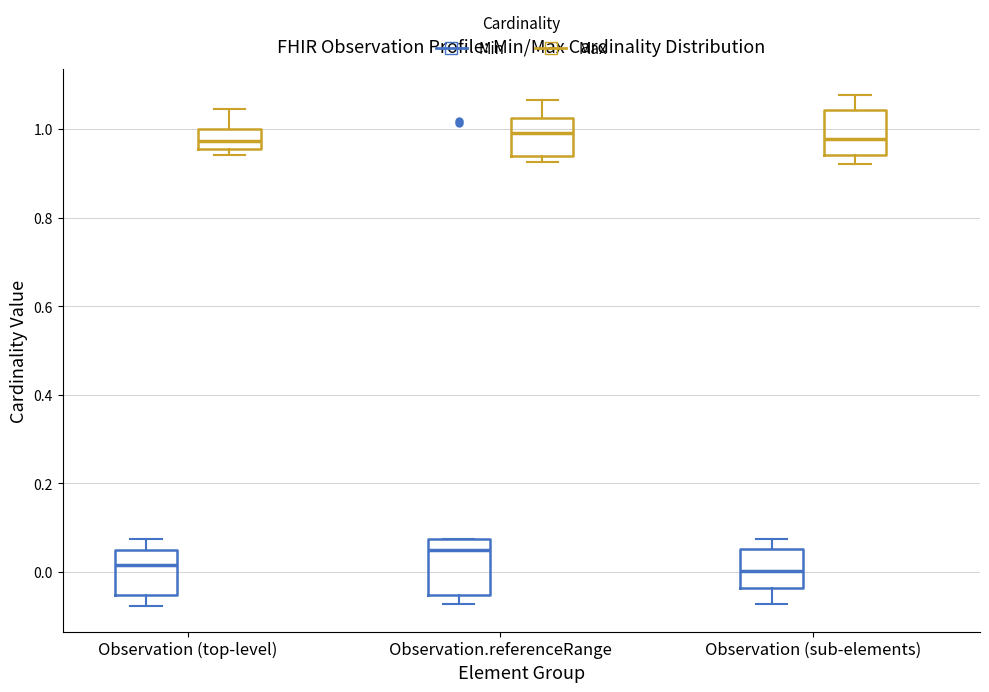

Reading left to right, read every box against the y-axis: the position of its median line, the range the box covers, and the ends of its whiskers. The values are not printed on the chart, so give them approximately, as read against the axis.

Observation (top-level) (Min): median 0.02, box -0.06 to 0.04, whiskers -0.08 to 0.08
Observation (top-level) (Max): median 0.98, box 0.96 to 1.00, whiskers 0.94 to 1.04
Observation.referenceRange (Min): median 0.04, box -0.06 to 0.08, whiskers -0.08 to 0.08
Observation.referenceRange (Max): median 1.00, box 0.94 to 1.02, whiskers 0.92 to 1.06
Observation (sub-elements) (Min): median 0.00, box -0.04 to 0.06, whiskers -0.08 to 0.08
Observation (sub-elements) (Max): median 0.98, box 0.94 to 1.04, whiskers 0.92 to 1.08